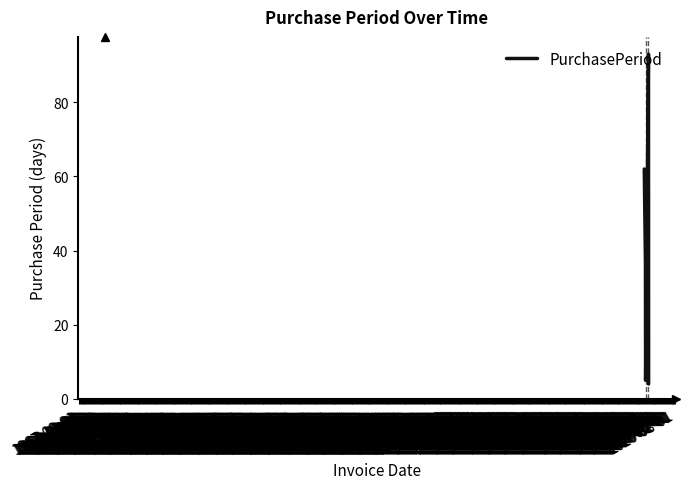

What is the minimum value shown in the chart?

4